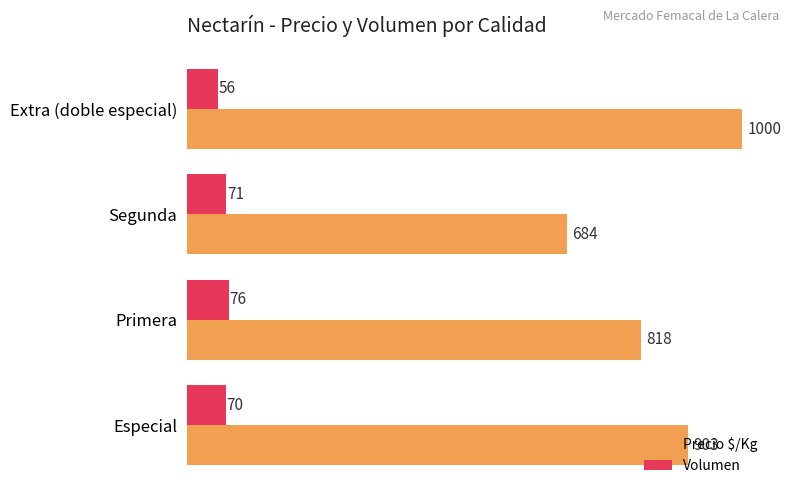

List the series in order of their overall mean, lowest first.

Volumen, Precio $/Kg